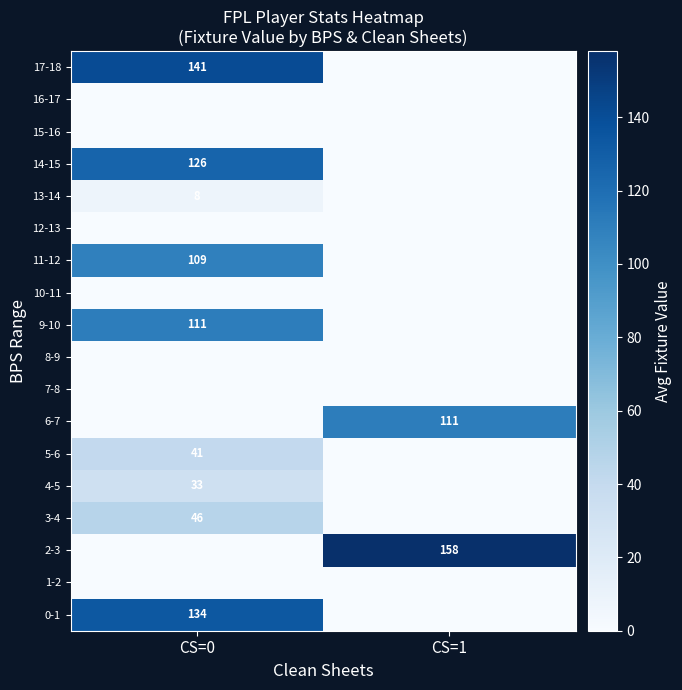

At how many categories does at least one series exceed 116?

2